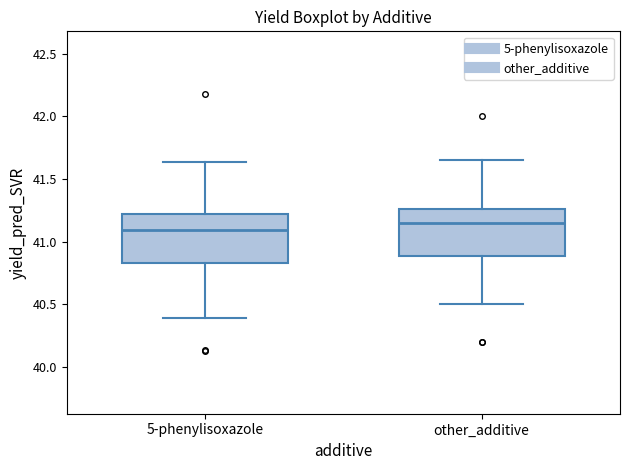

Reading left to right, transcribe this box plot: for each box, give where its median line is, the range the box spans, and where its two whiskers end, as read against the y-axis. The values are not printed on the chart, so give them approximately, as read against the axis.

5-phenylisoxazole: median 41.10, box 40.85 to 41.20, whiskers 40.40 to 41.65
other_additive: median 41.15, box 40.90 to 41.25, whiskers 40.50 to 41.65